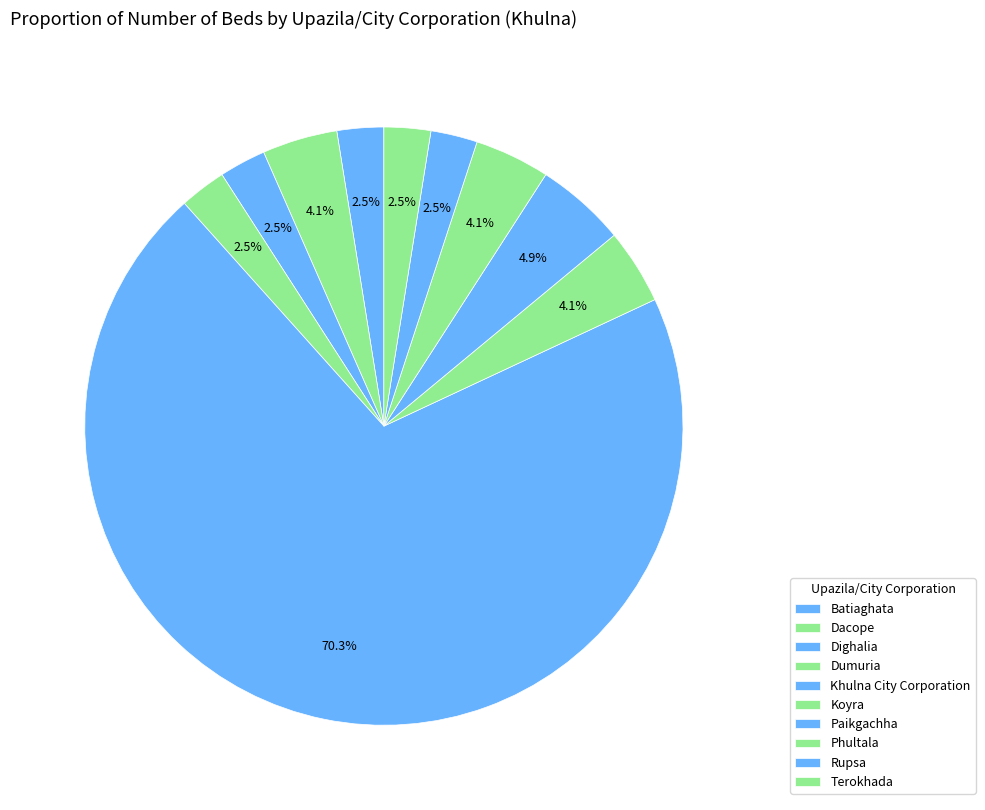

To the nearest percent, what is the average slice percentage?

10%